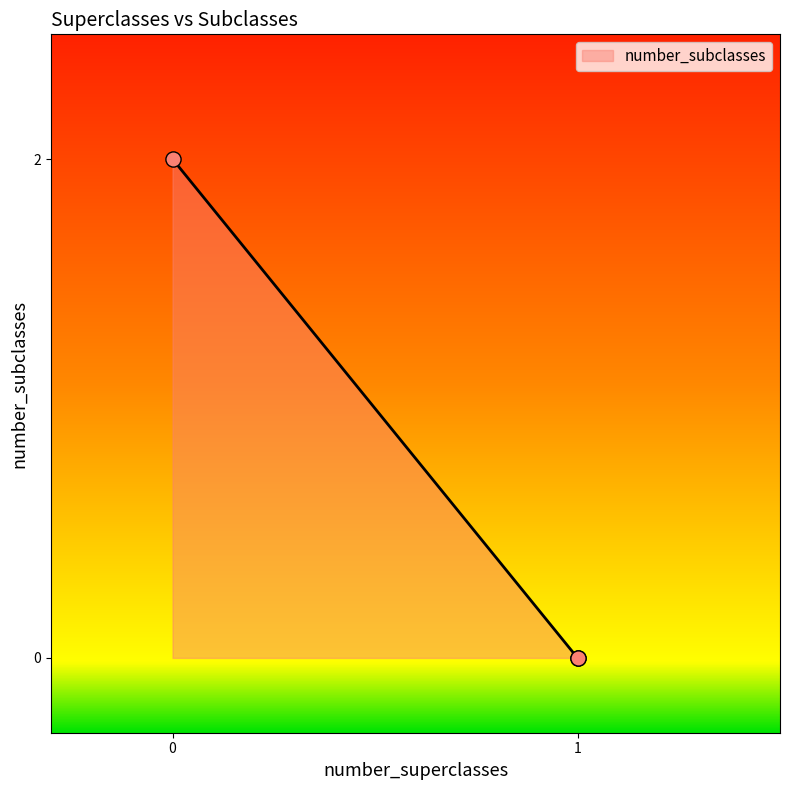

What is the change in value from 0 to 1?

-2